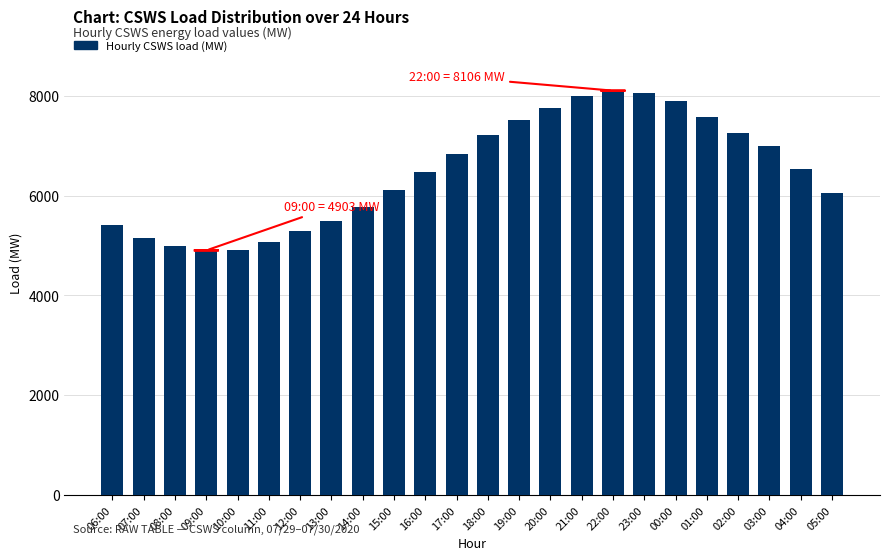

What is the label of the 1st bar from the right?

05:00